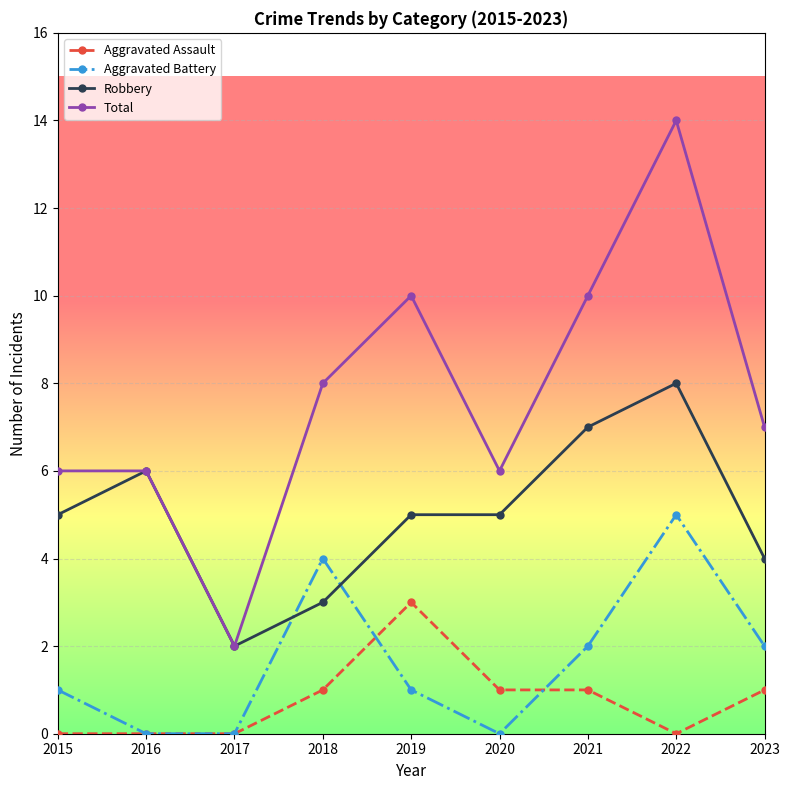

What is the sum of all Aggravated Battery values?

15